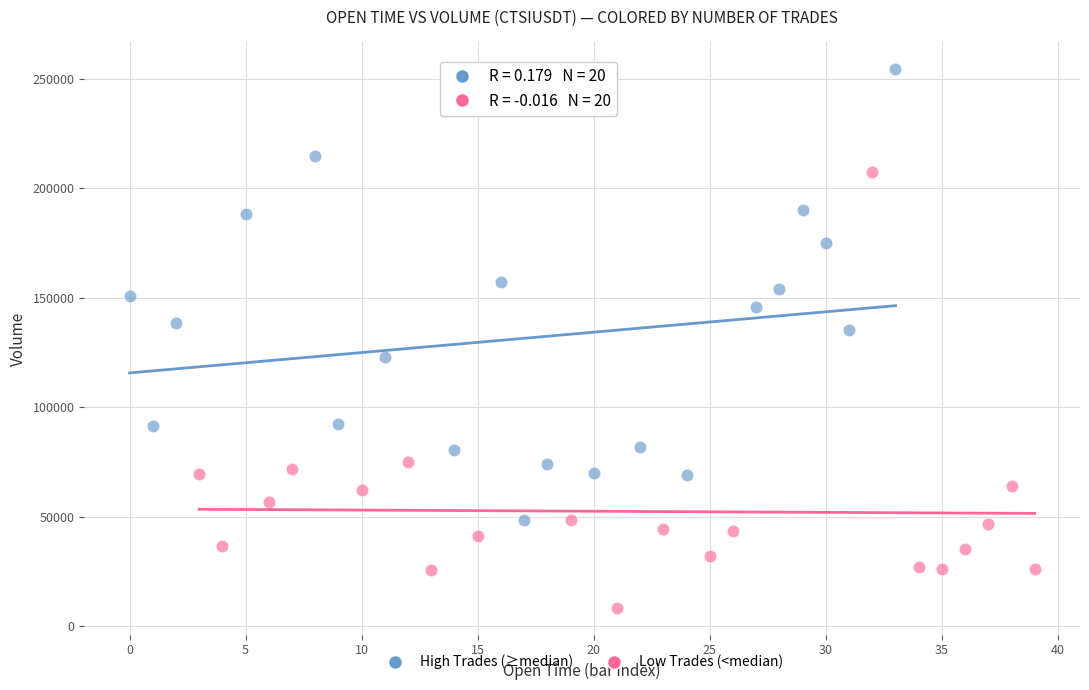

Which series has the largest Y range (max minus min)?

High Trades (≥median)